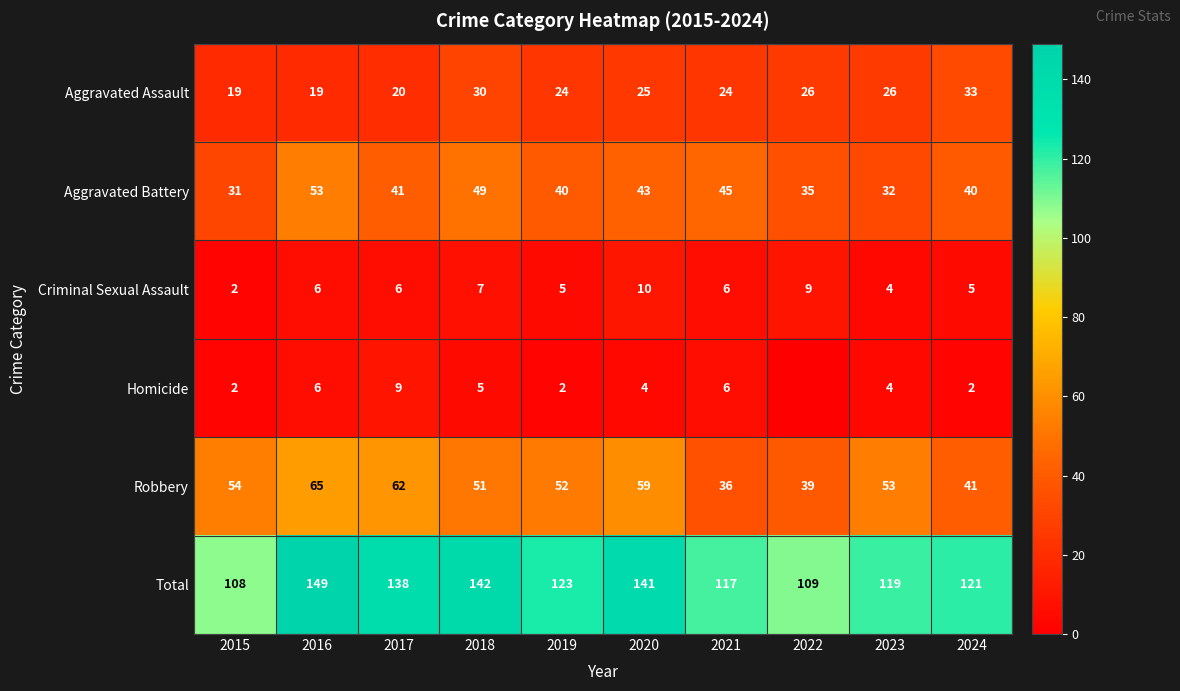

Which has a higher value, 2023 or 2018?

2018